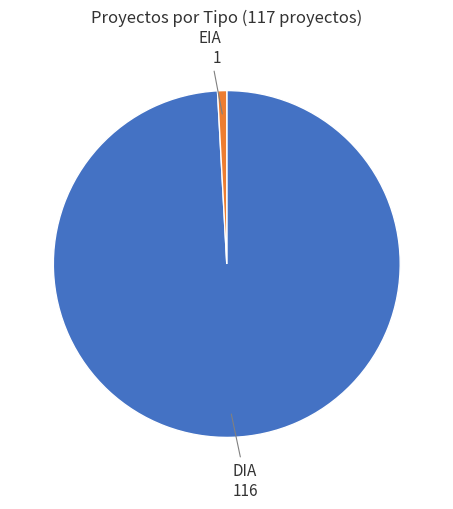

Is it true that DIA is 94% of the pie?

False